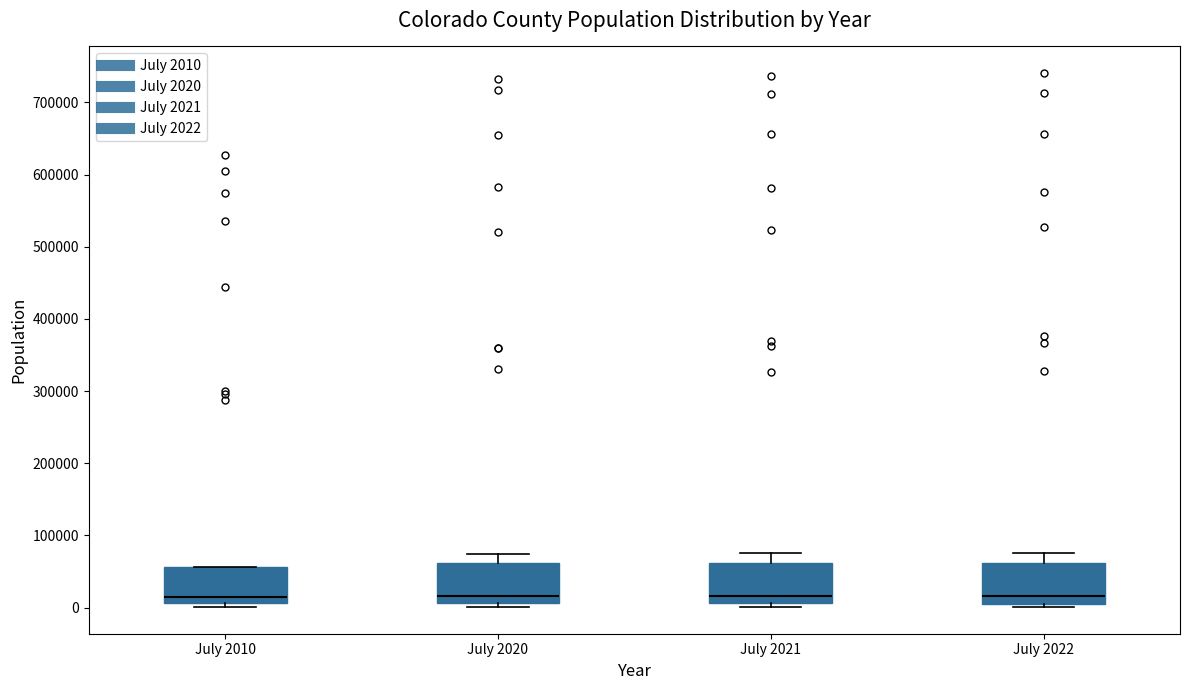

Where is the upper edge of the box for July 2010 on the y-axis? The values are not printed on the chart, so give them approximately, as read against the axis.

60000